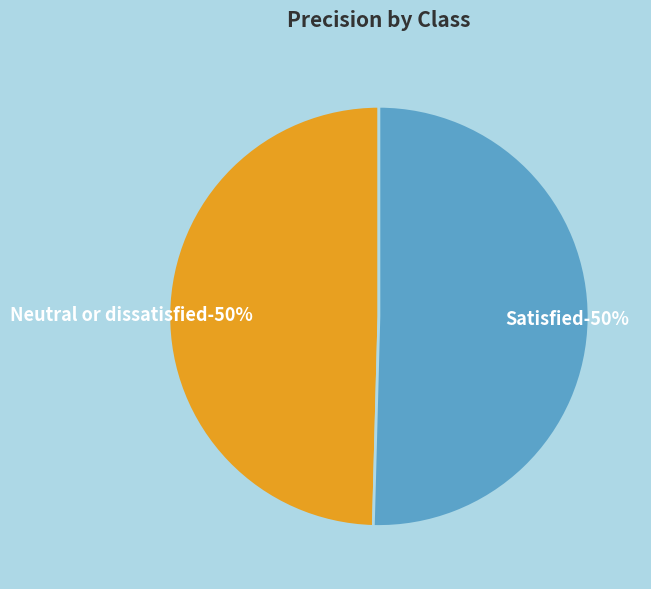

Does any single category account for the majority?

Yes